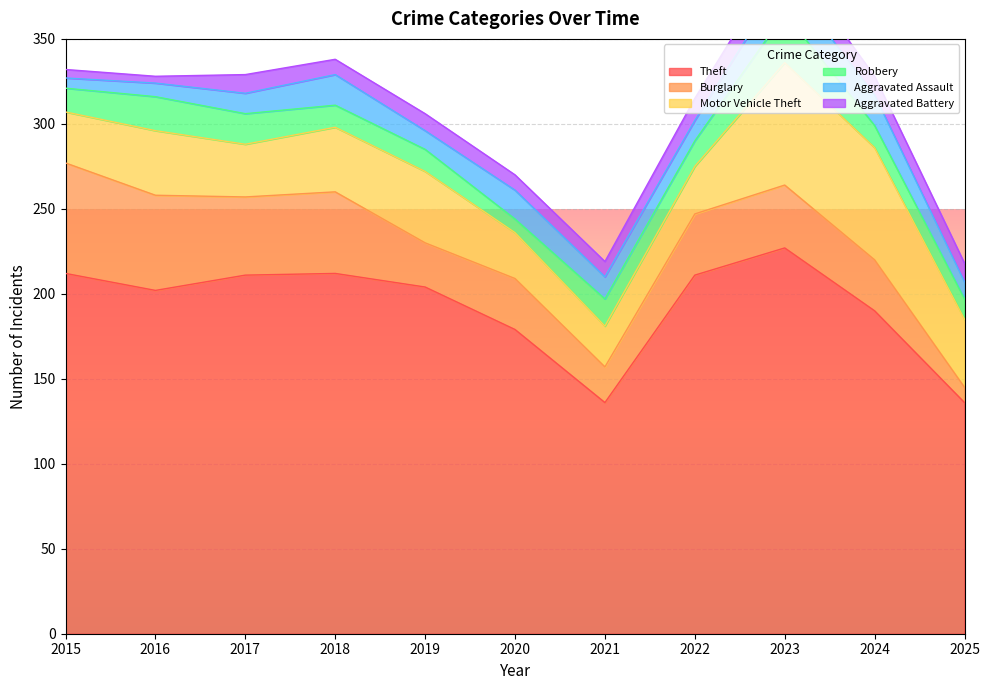

True or false: Robbery has more than 0 interior local peaks.

True